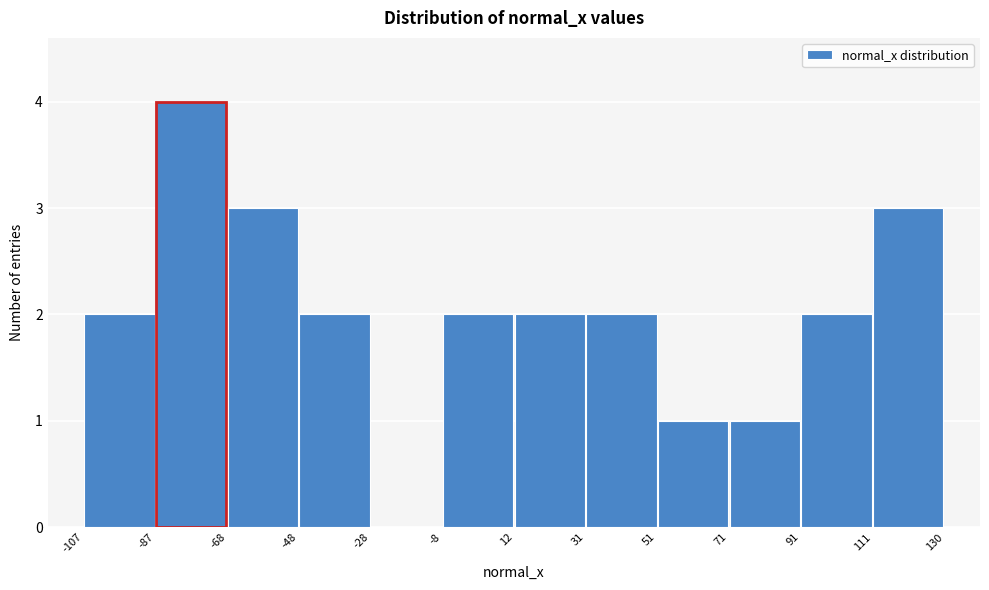

Reading left to right, list every bar in this chart as the range it spans on the x-axis followed by its height. The values are not printed on the chart, so give them approximately, as read against the axis.

-107 to -87: 2
-87 to -68: 4
-68 to -48: 3
-48 to -28: 2
-28 to -8: 0
-8 to 12: 2
12 to 31: 2
31 to 51: 2
51 to 71: 1
71 to 91: 1
91 to 111: 2
111 to 130: 3